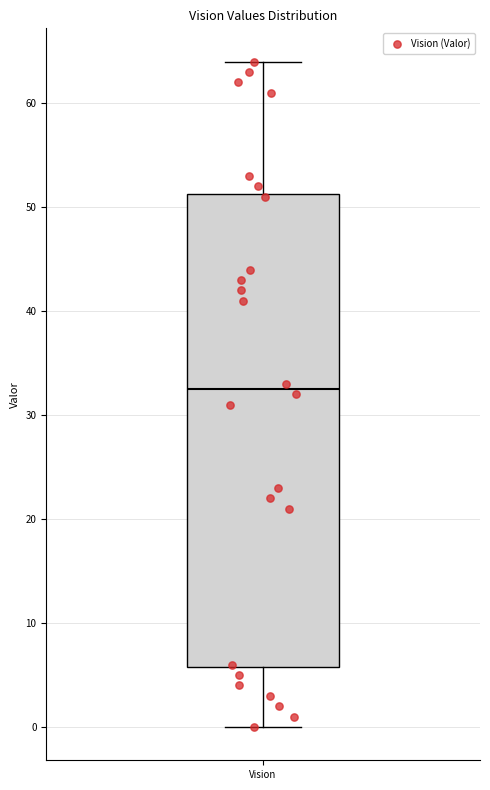

Where does the upper whisker of the box for Vision end on the y-axis? The values are not printed on the chart, so give them approximately, as read against the axis.

64